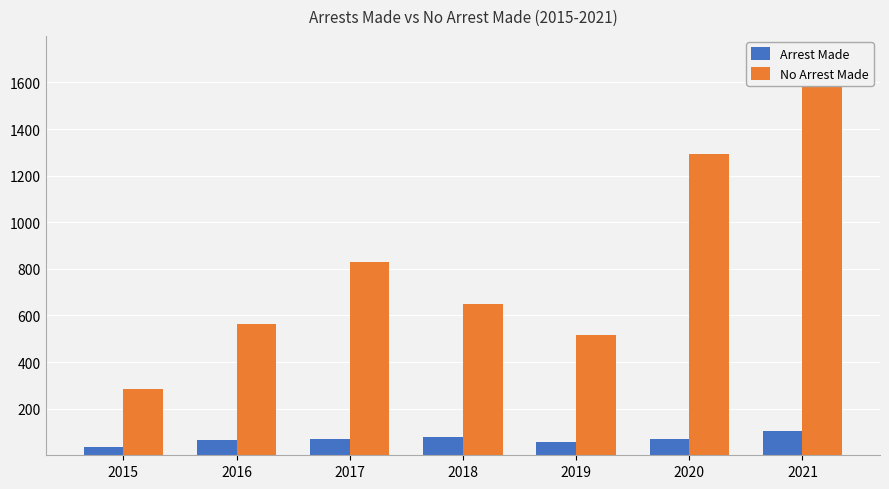

List the series in order of their peak value, highest first.

No Arrest Made, Arrest Made